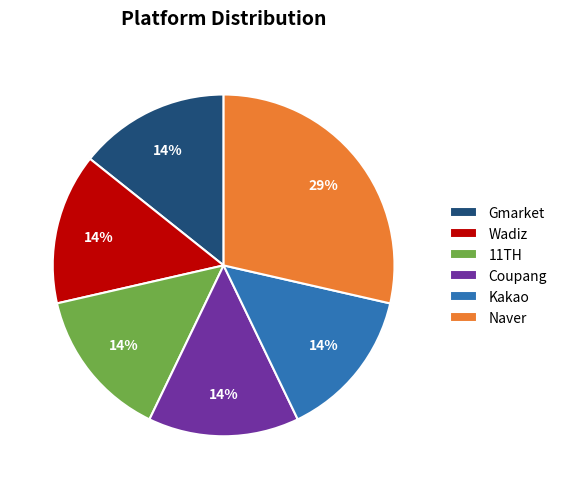

How many segments does this pie chart have?

6